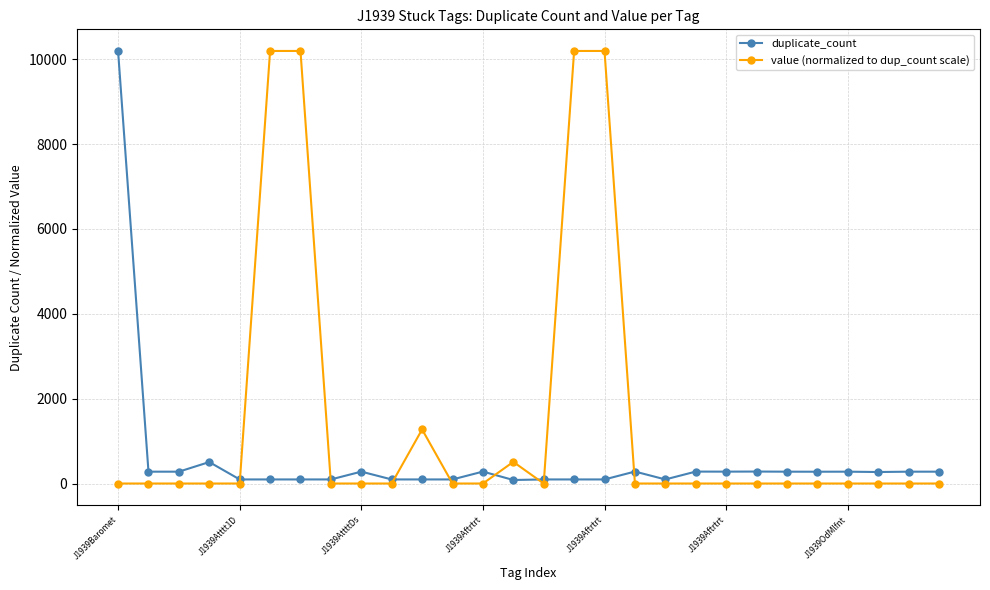

Count the number of categories in the chart.

28